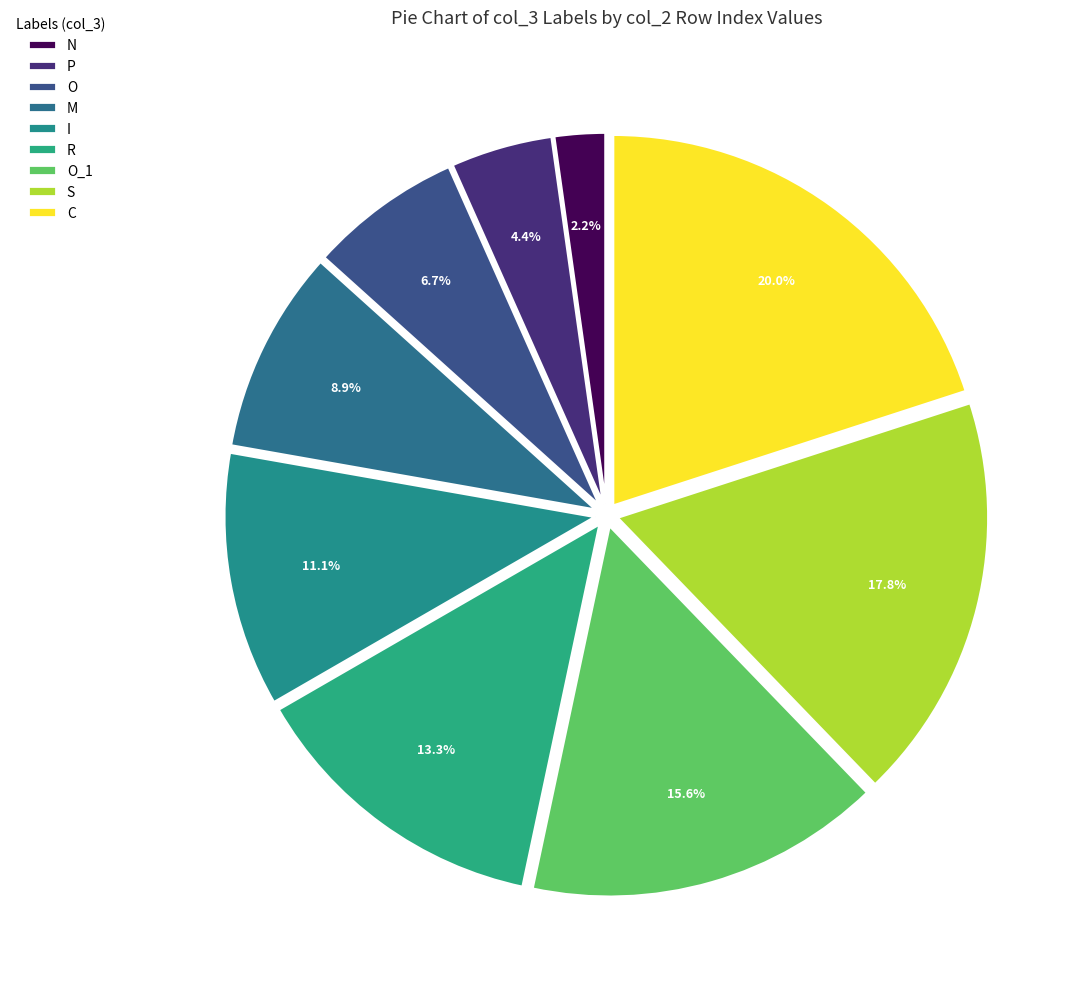

How much of the chart is everything except N?

97.8%